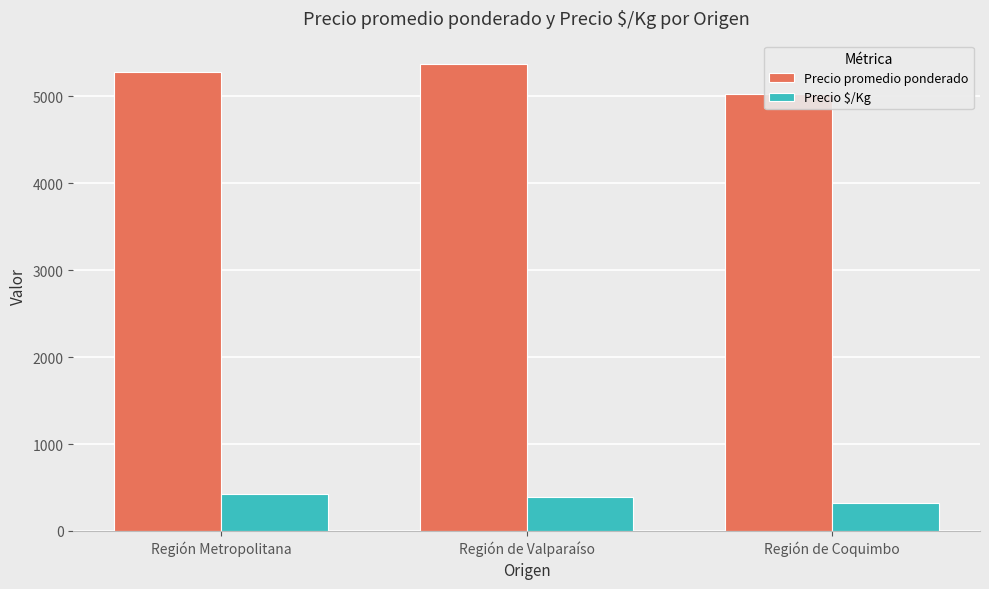

What position from the left is Región de Coquimbo?

3